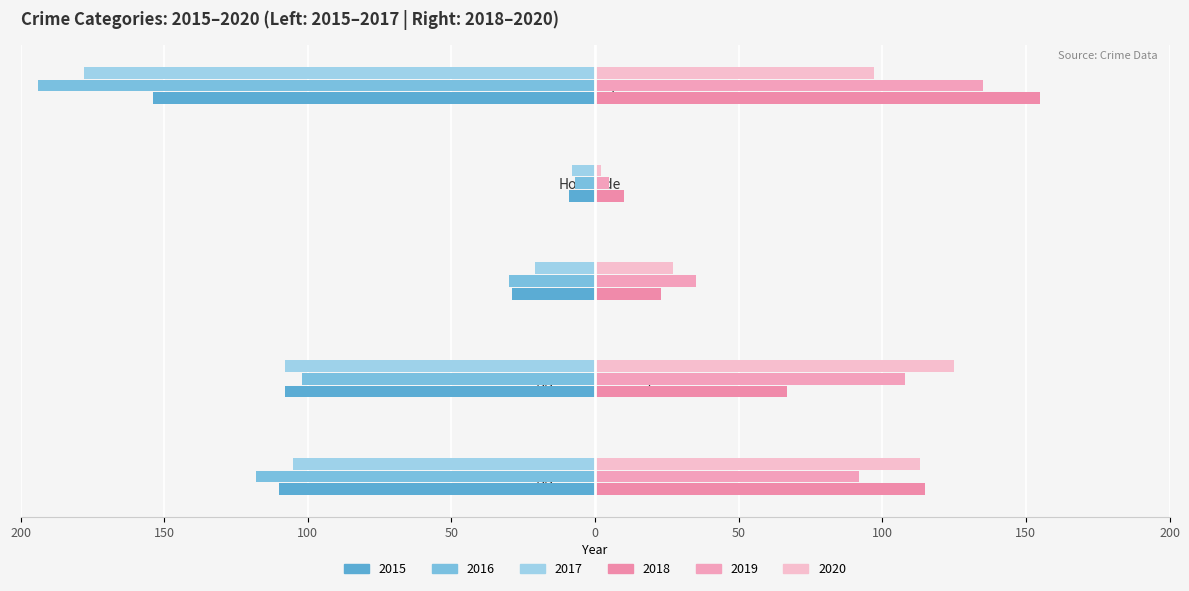

Reading right to left, what are all the values shown in this chart?

2015: Robbery=-154	Homicide=-9	Criminal Sexual Assault=-29	Aggravated Battery=-108	Aggravated Assault=-110
2016: Robbery=-194	Homicide=-7	Criminal Sexual Assault=-30	Aggravated Battery=-102	Aggravated Assault=-118
2017: Robbery=-178	Homicide=-8	Criminal Sexual Assault=-21	Aggravated Battery=-108	Aggravated Assault=-105
2018: Robbery=155	Homicide=10	Criminal Sexual Assault=23	Aggravated Battery=67	Aggravated Assault=115
2019: Robbery=135	Homicide=5	Criminal Sexual Assault=35	Aggravated Battery=108	Aggravated Assault=92
2020: Robbery=97	Homicide=2	Criminal Sexual Assault=27	Aggravated Battery=125	Aggravated Assault=113